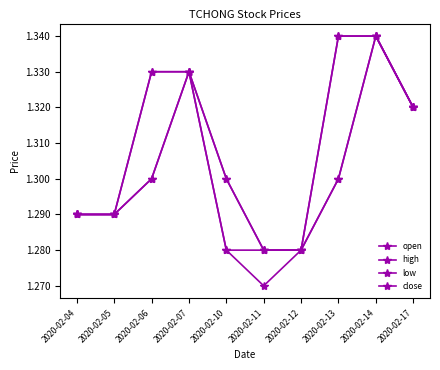

How many lines are shown in the chart?

4